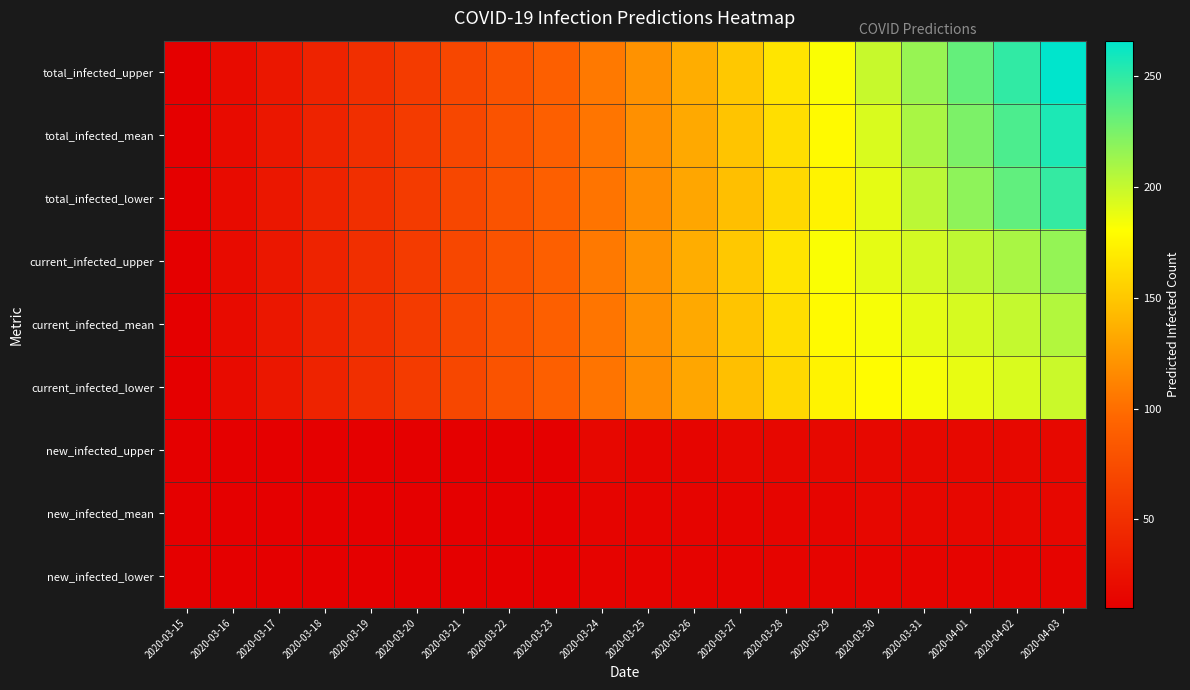

At which category does the chart reach its minimum across all series?

2020-03-15